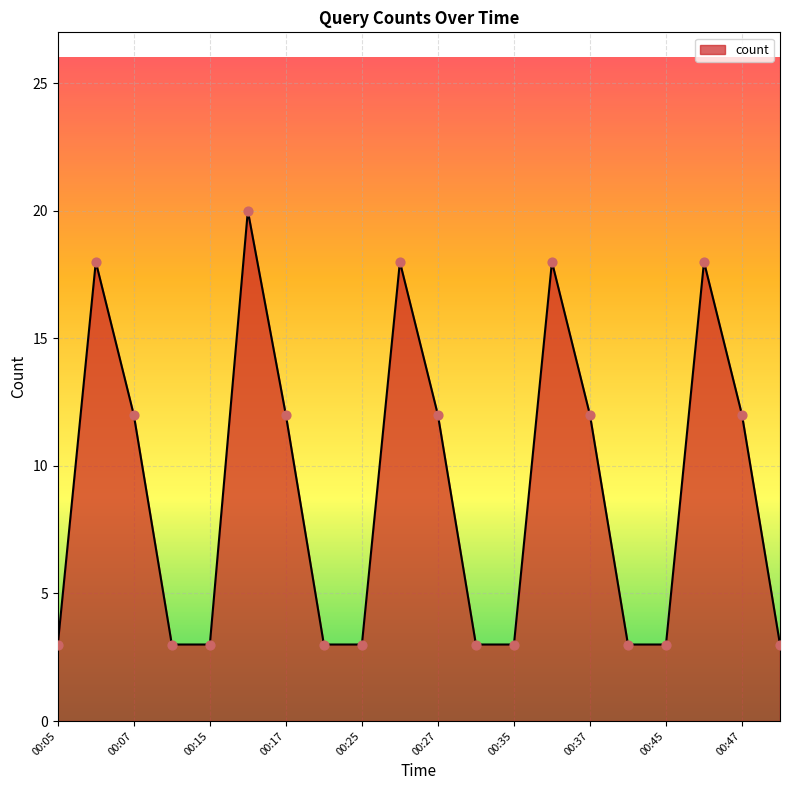

What is the maximum value shown in the chart?

20